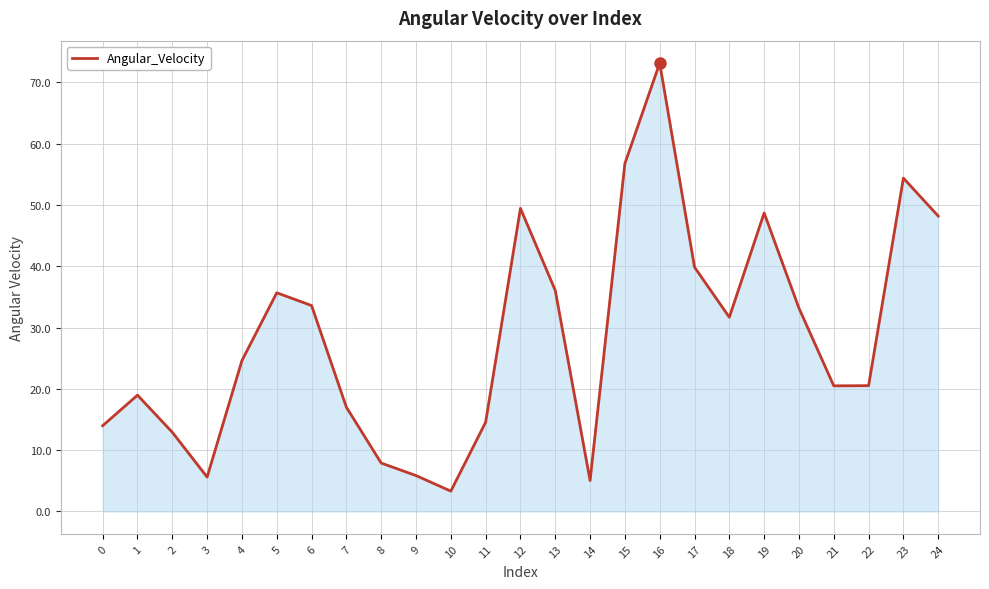

How many lines are shown in the chart?

1